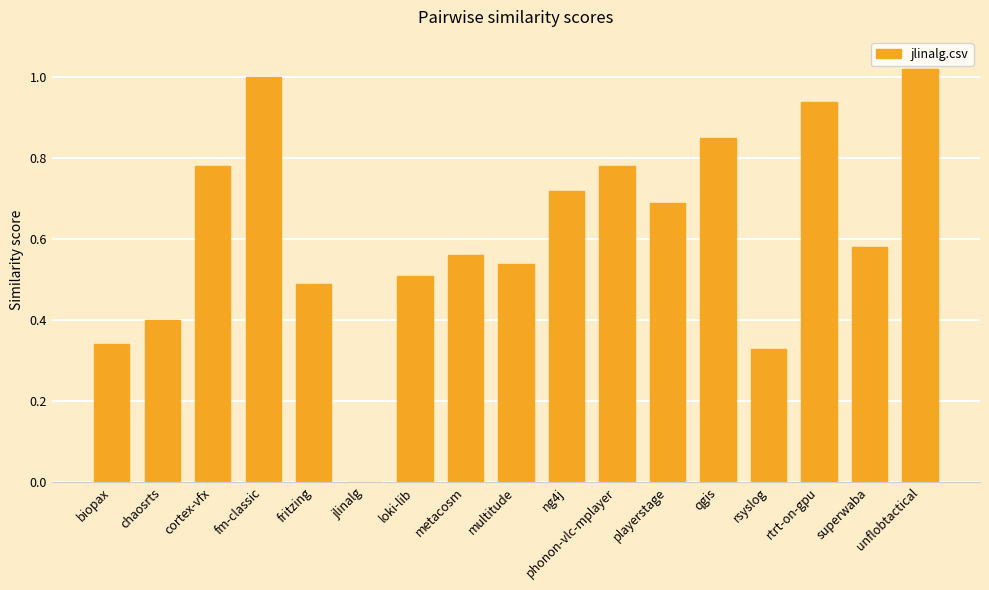

Which has a higher value, chaosrts or playerstage?

playerstage